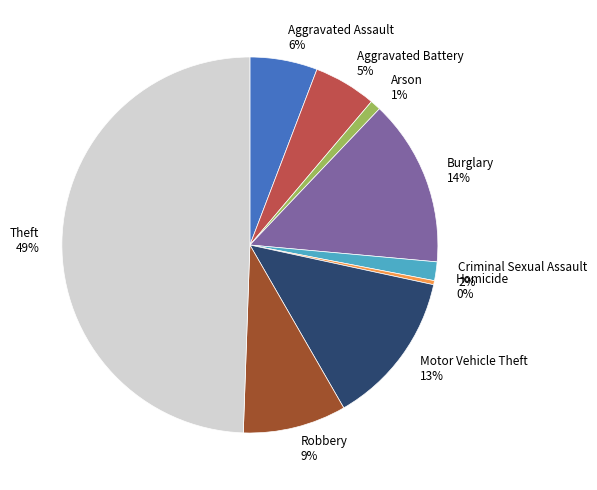

Combined, do Theft and Motor Vehicle Theft account for over 50%?

Yes